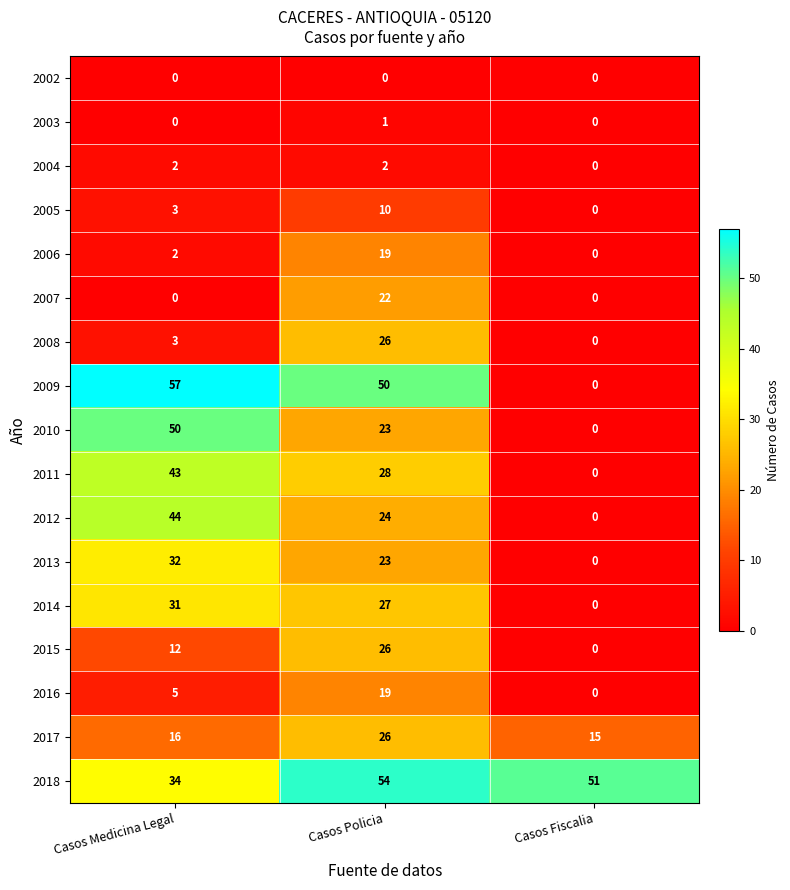

List the labels in order of 2016 value, largest first.

Casos Policia, Casos Medicina Legal, Casos Fiscalia